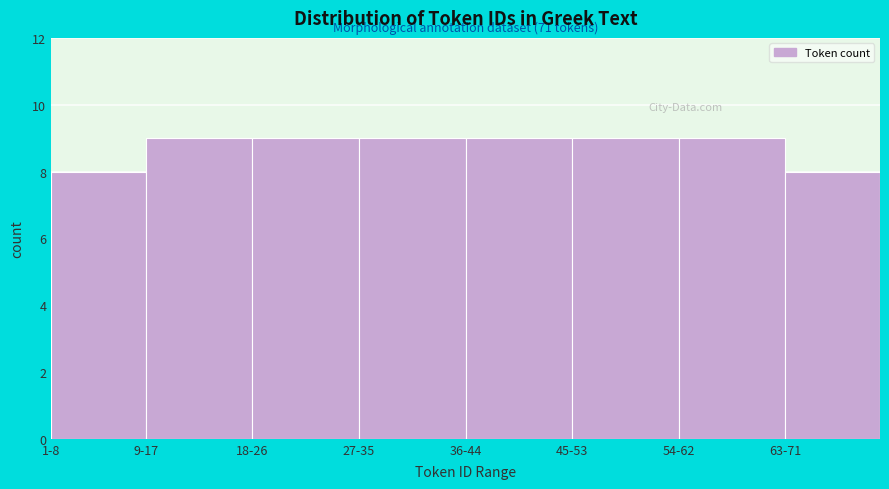

Reading left to right, transcribe all the data shown in this chart.

8	9	9	9	9	9	9	8